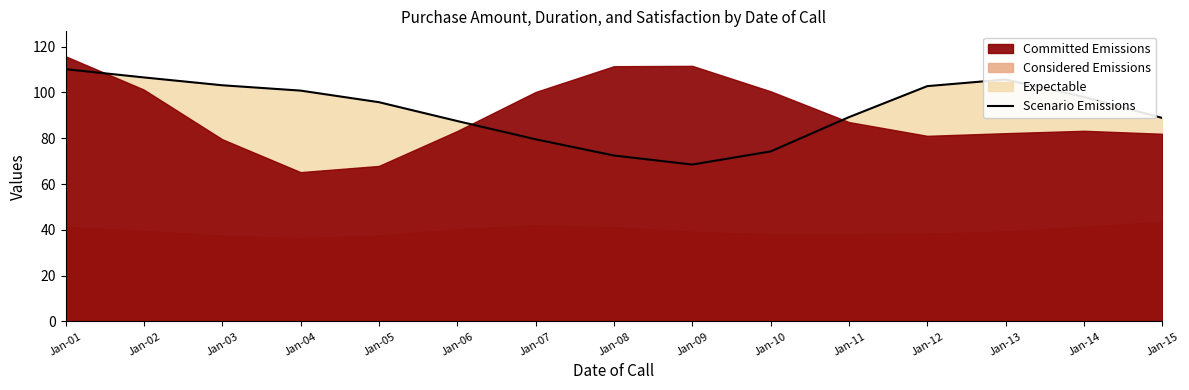

The value at Jan-10 is 74.2. True or false?

True